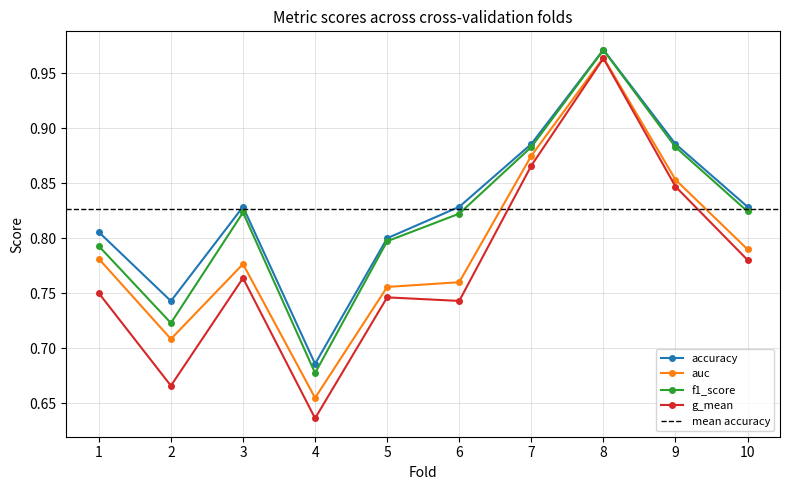

The value of g_mean at 6 is 1.1. True or false?

False